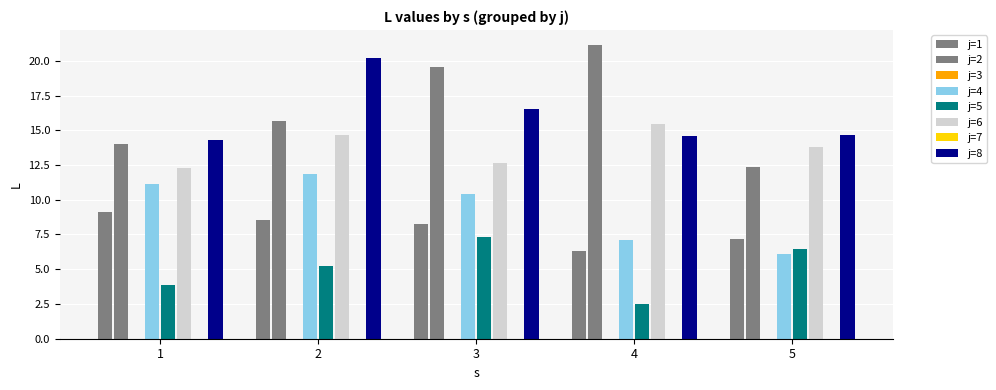

Is the value of j=4 at 3 greater than the value of j=8 at 5?

No